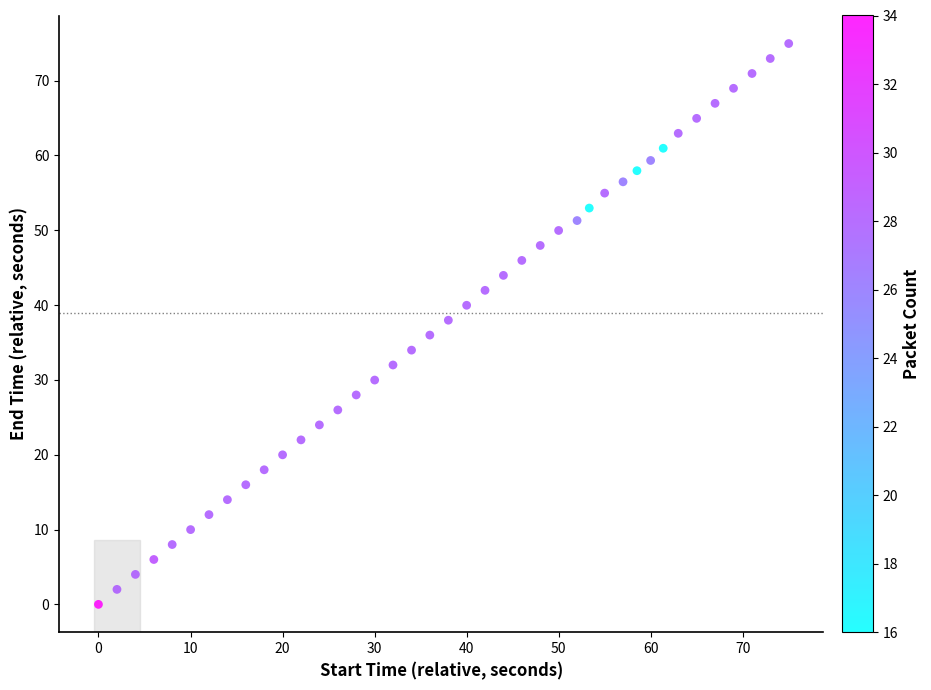

What is the range of Y values (max minus min)?

75.0